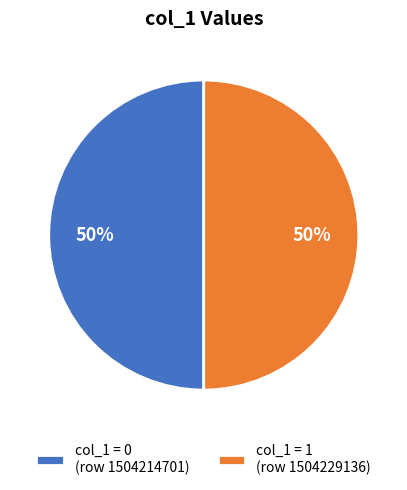

To the nearest percent, what is the combined percentage of col_1 = 0 (row 1504214701) and col_1 = 1 (row 1504229136)?

100%